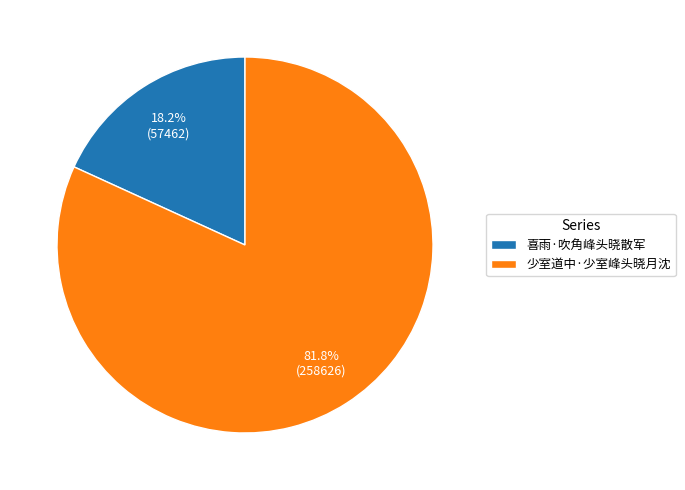

Which has a higher value, 喜雨·吹角峰头晓散军 or 少室道中·少室峰头晓月沈?

少室道中·少室峰头晓月沈